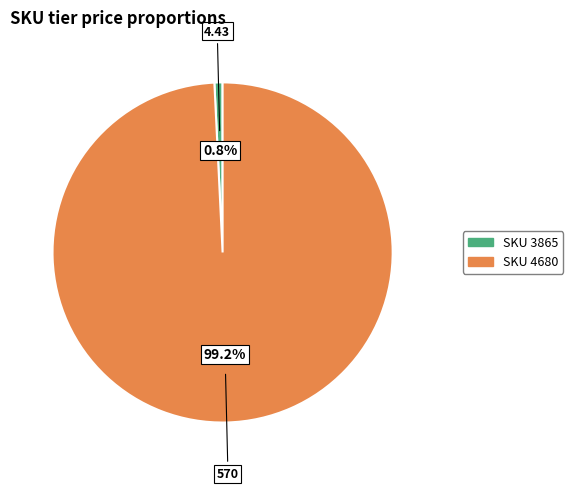

Count the number of slices in the pie.

2